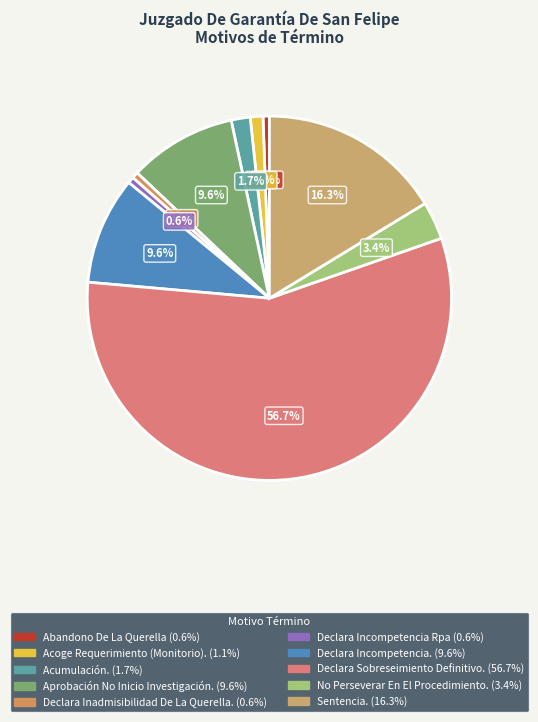

The Abandono De La Querella slice represents 11% of the pie. True or false?

False